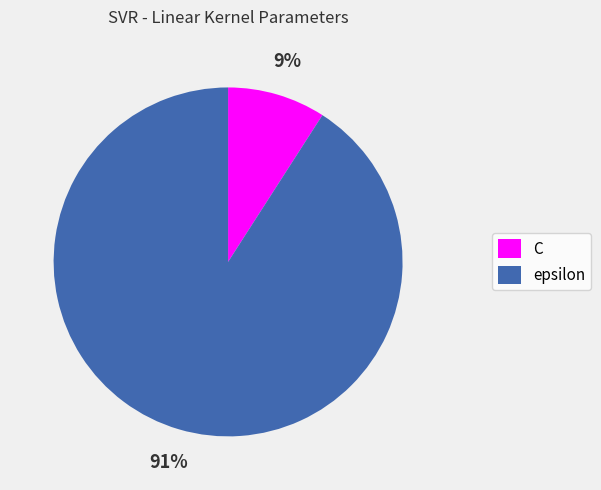

Is the sum of C and epsilon greater than half?

Yes